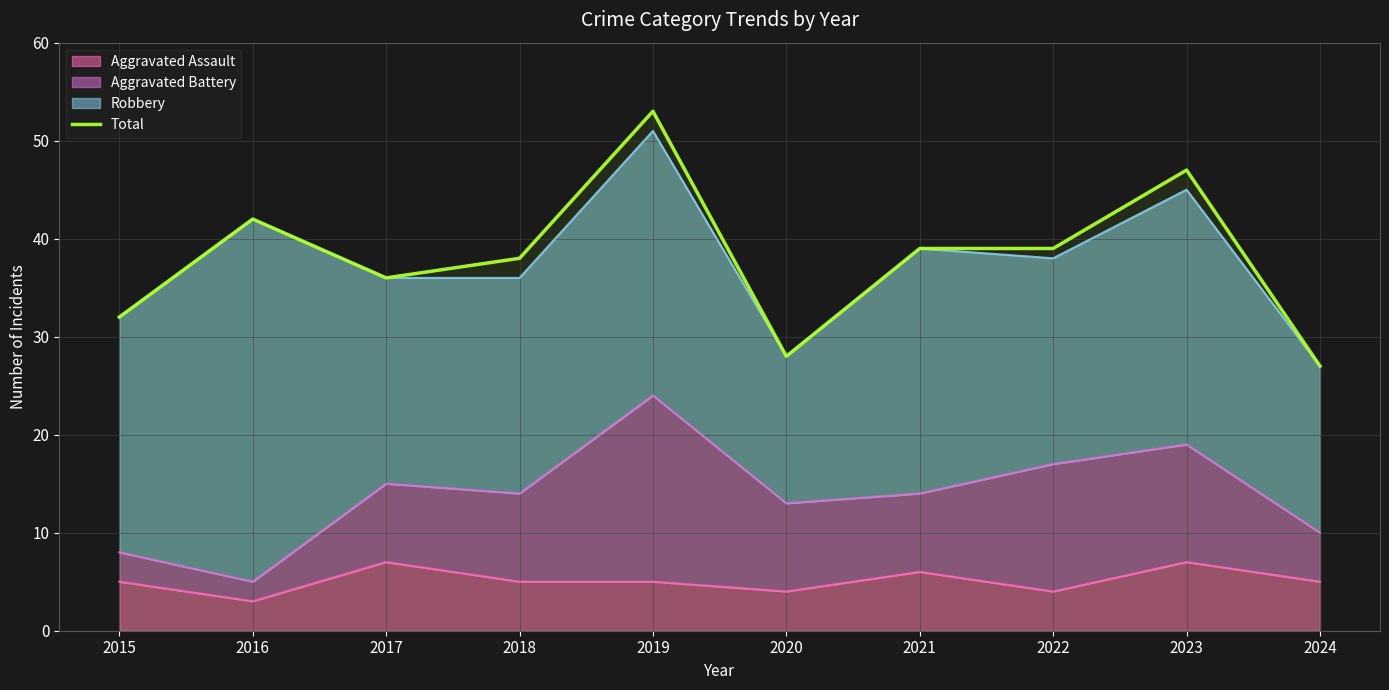

Count the number of values greater than 39.

3